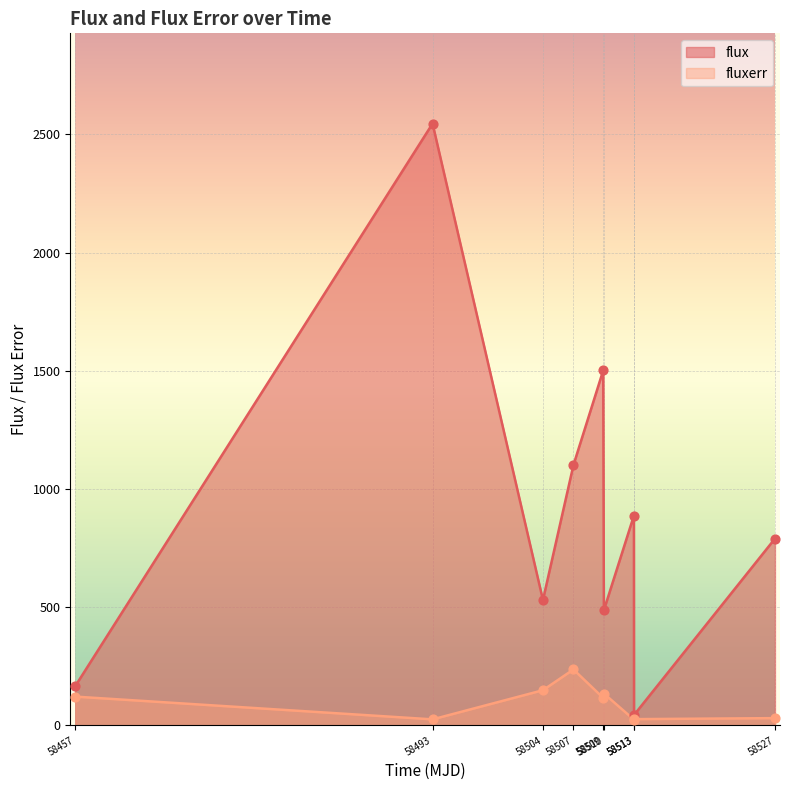

What are all the series names shown in the legend?

flux, fluxerr